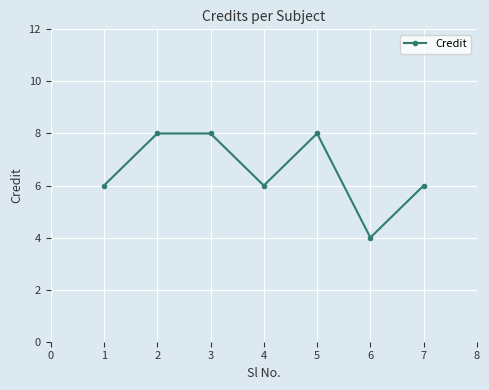

At which category does the data reach its first local valley?

4